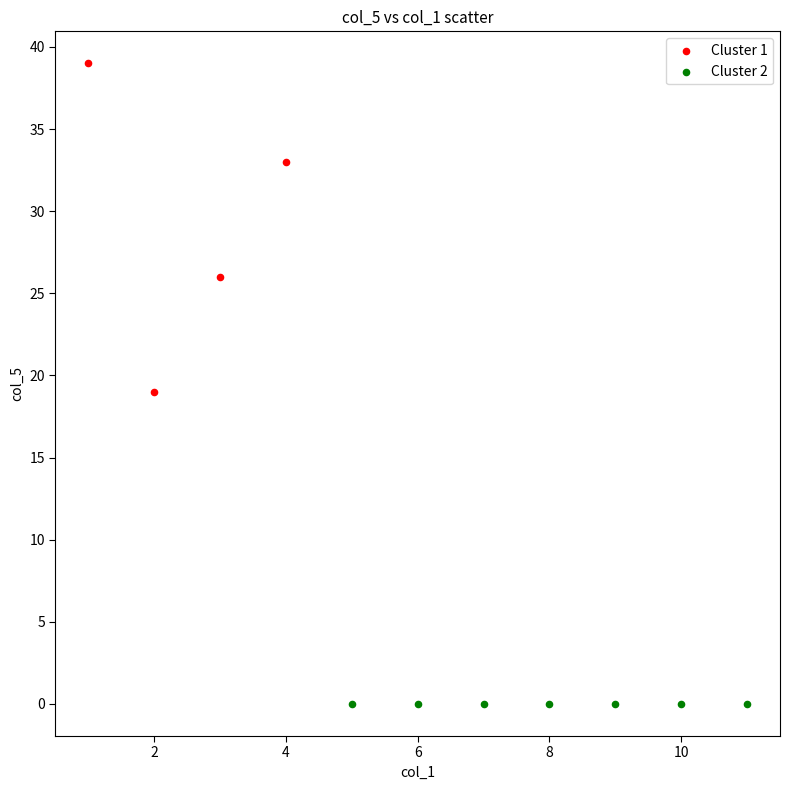

What are all the series names shown in the legend?

Cluster 1, Cluster 2